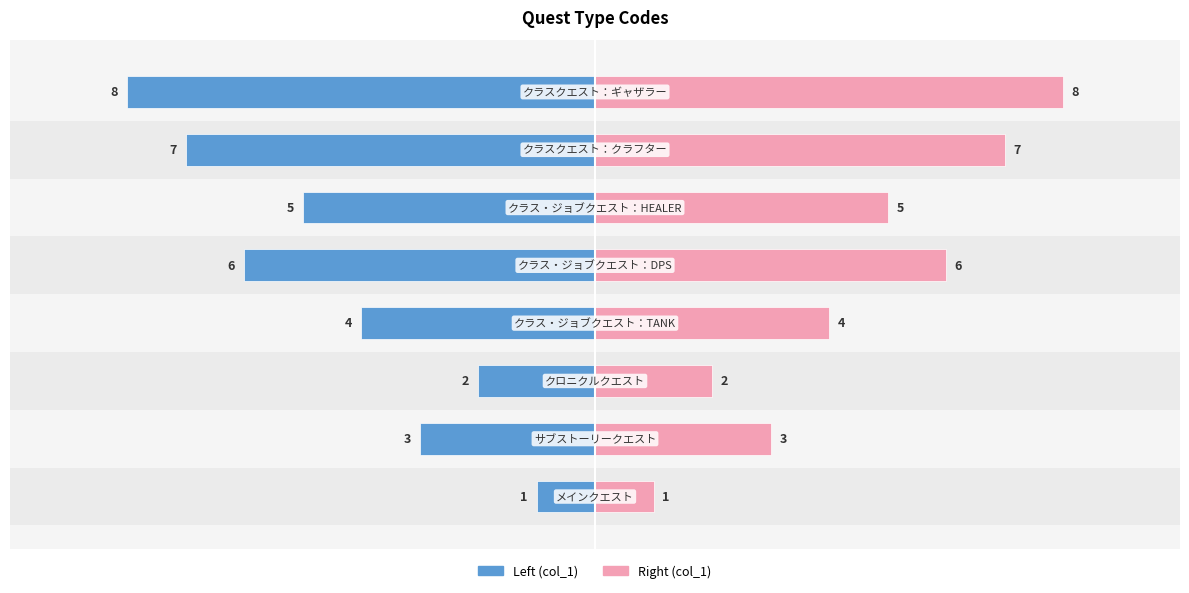

Is the value of col_1 (right) at 7 greater than the value of col_1 (left) at 6?

Yes